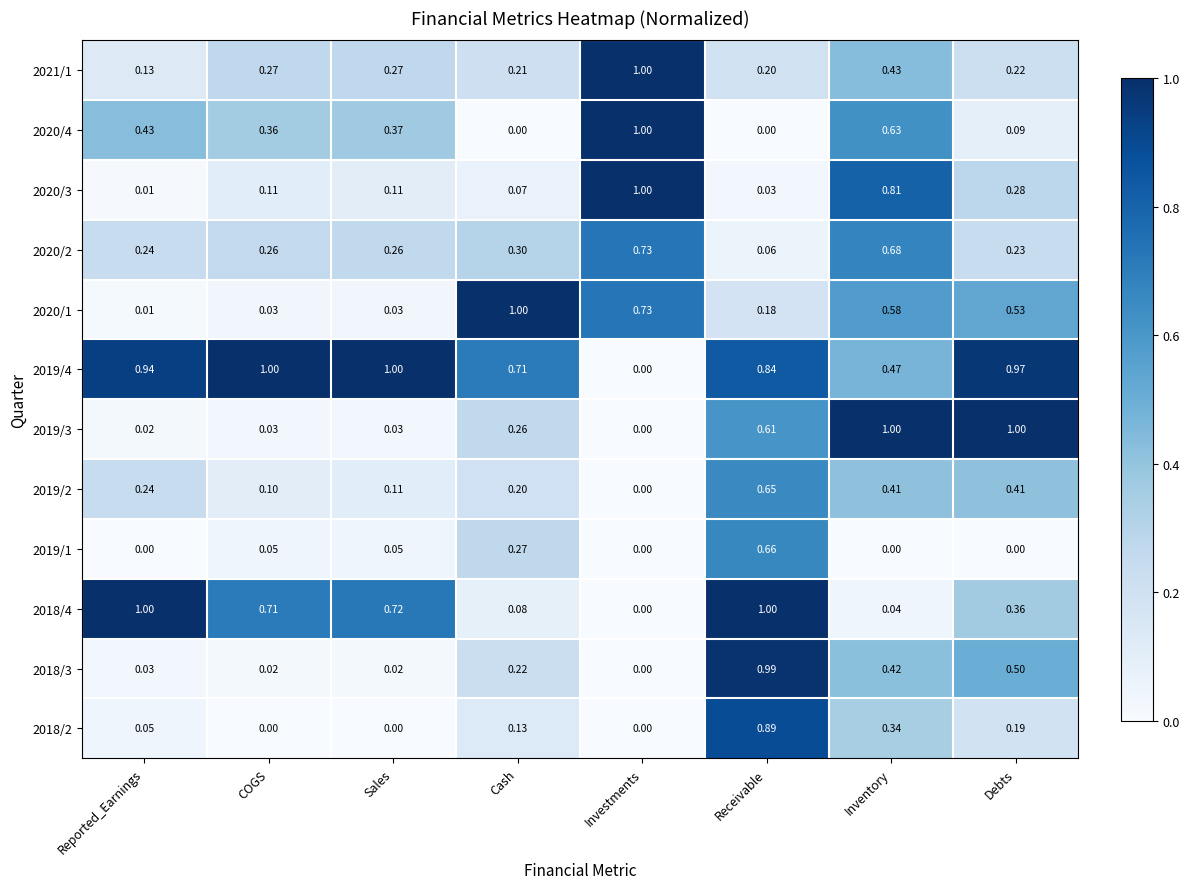

At which label is 2018/3 closest to 0?

Investments